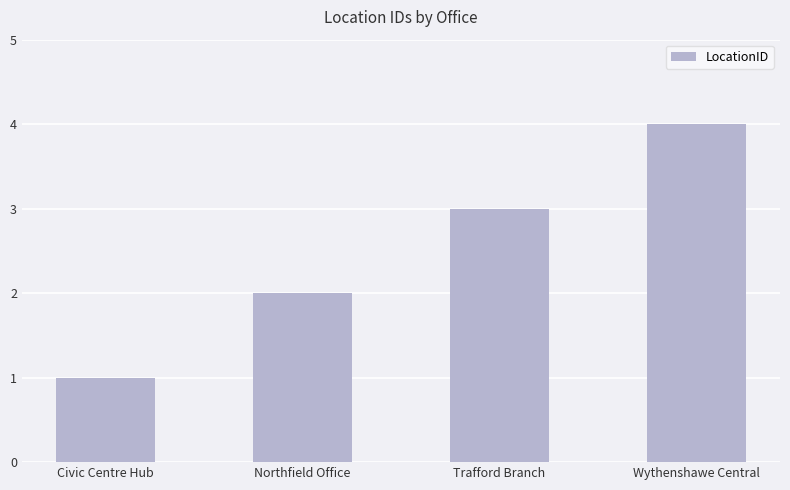

At which category does the chart reach its peak across all series?

Wythenshawe Central